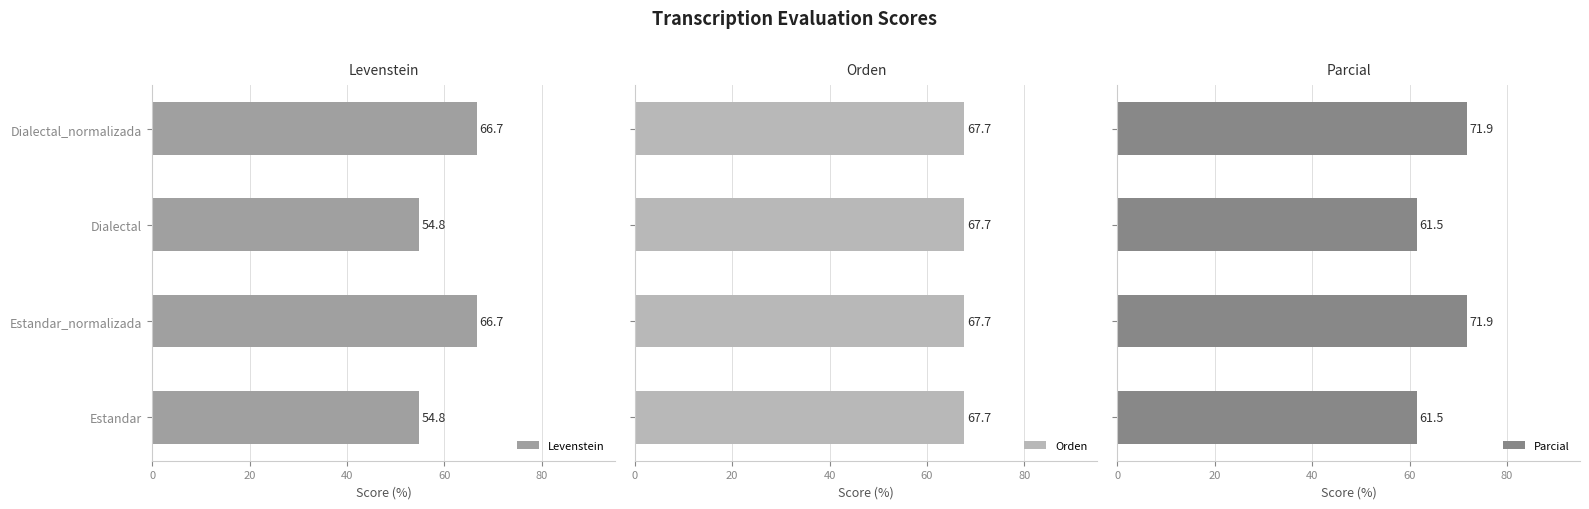

What is the sum of all Parcial values?

266.8